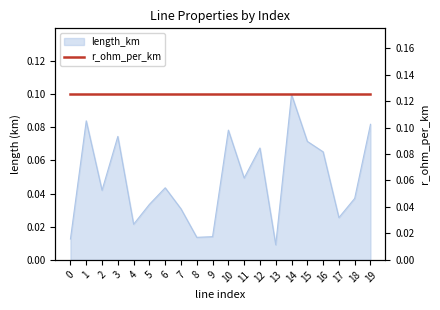

The value at 8 is 0.0. True or false?

True